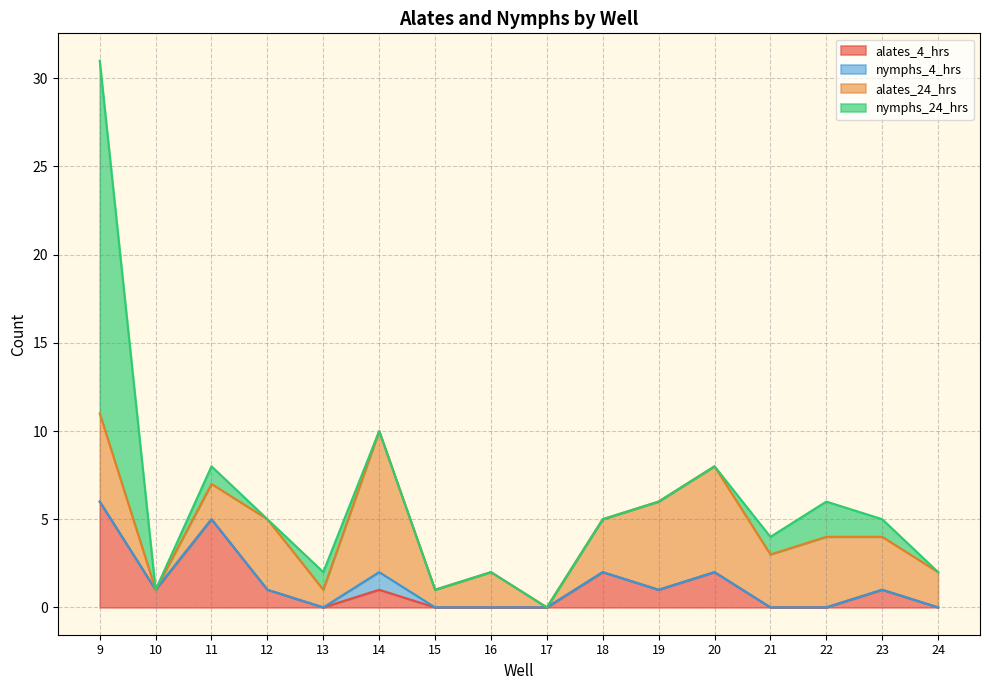

The value of nymphs_24_hrs at 22 is 3. True or false?

False